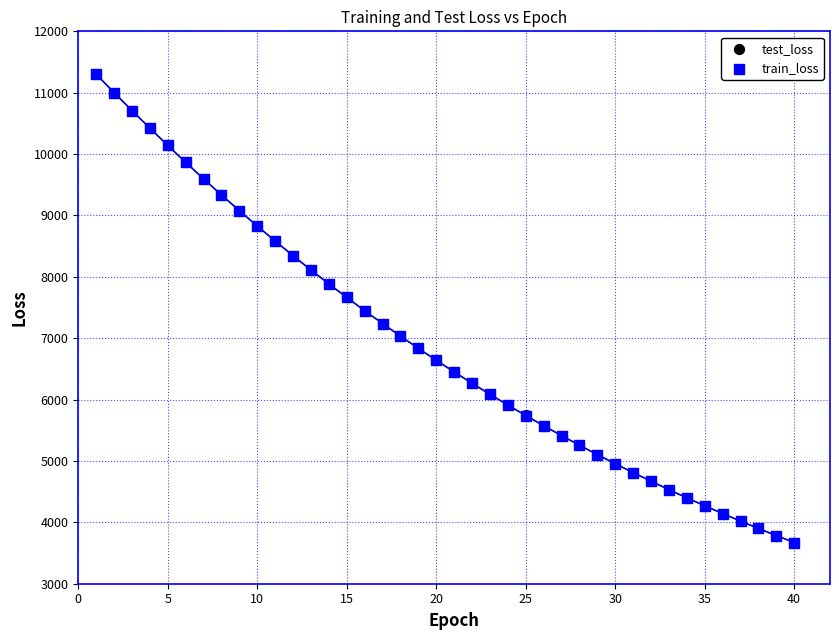

What are all the series names shown in the legend?

test_loss, train_loss